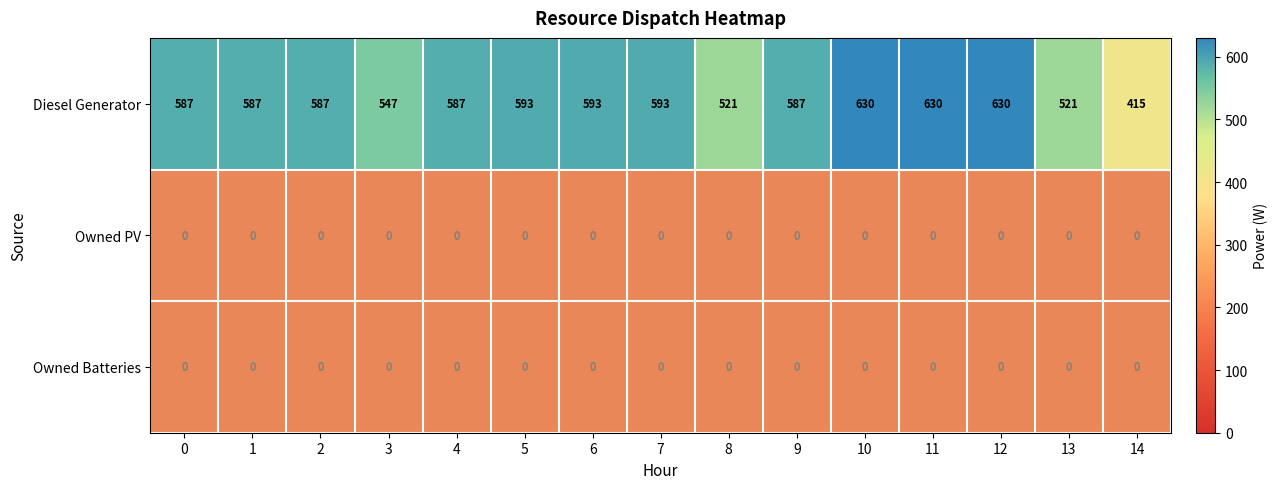

How many categories are shown in the chart?

15